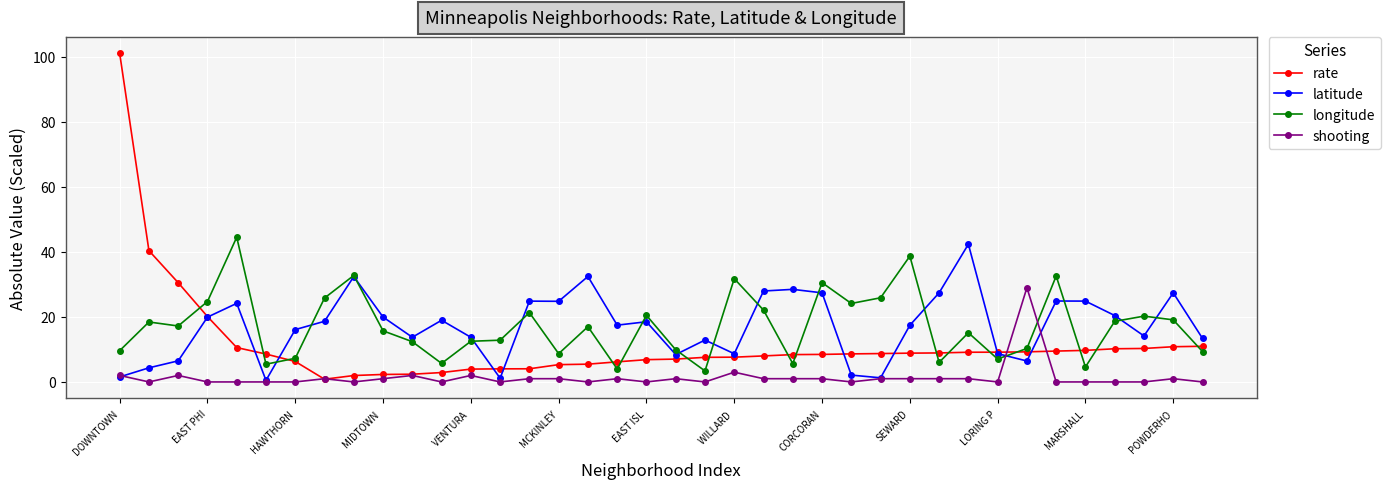

What is the maximum value shown in the chart?

101.1